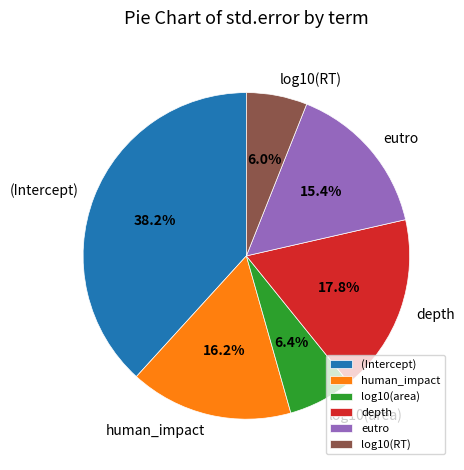

How many segments does this pie chart have?

6